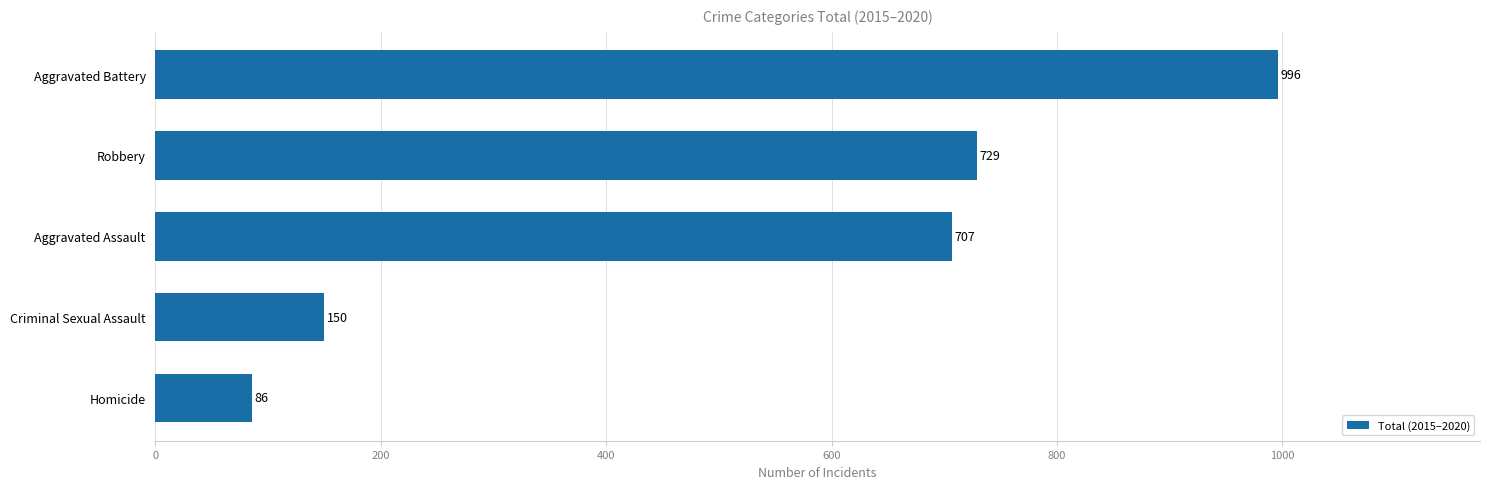

What is the difference between the maximum and second lowest values?

846